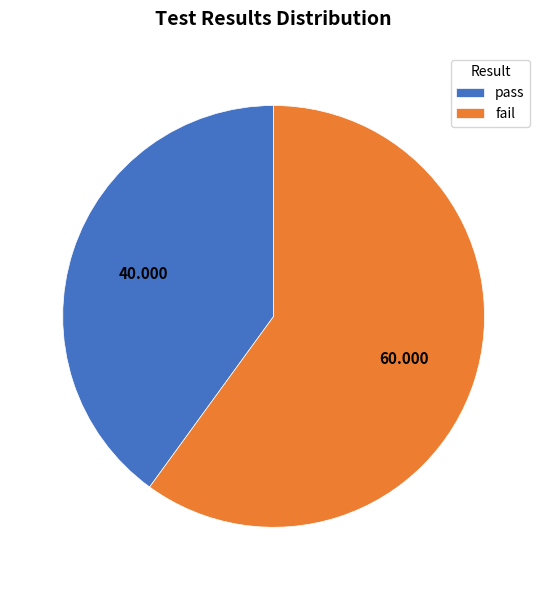

Is there any slice that represents more than half of the pie?

Yes